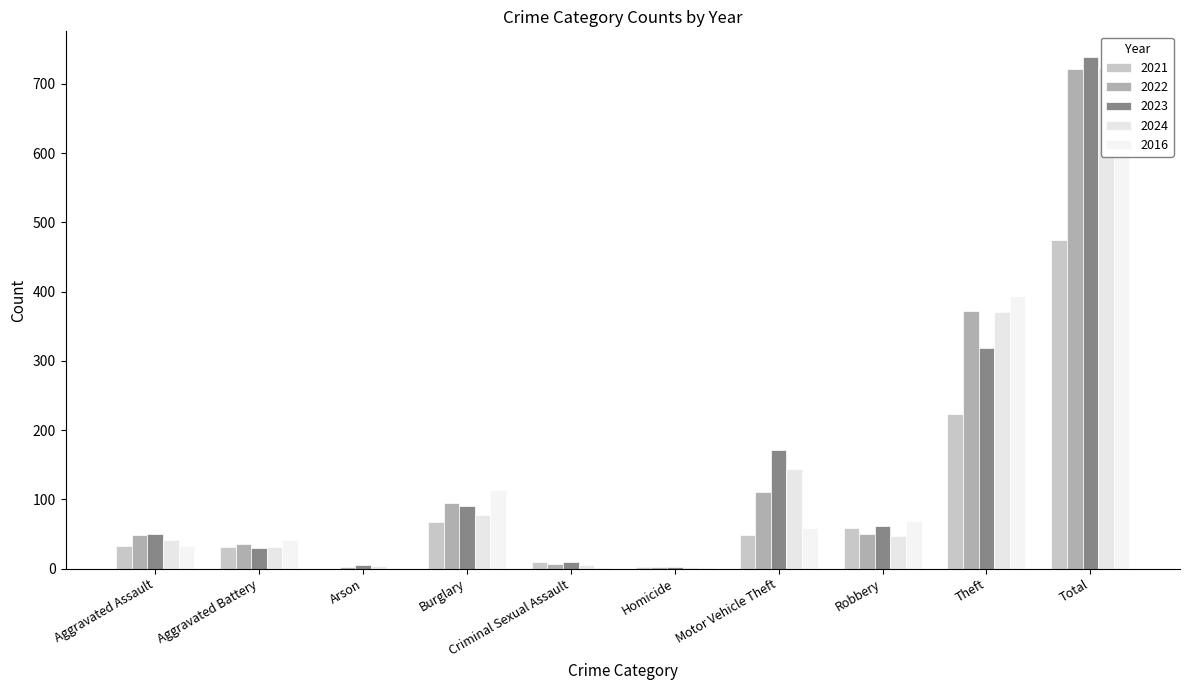

What is the sum of all 2024 values?

1446